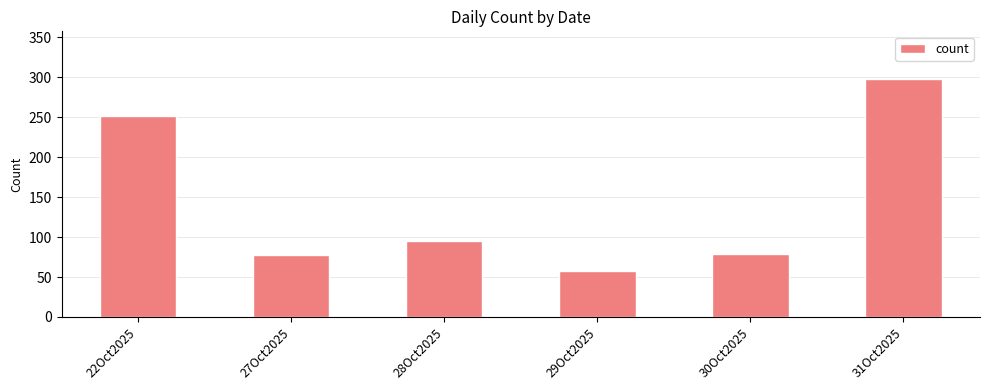

What is the difference between the maximum and second lowest values?

220